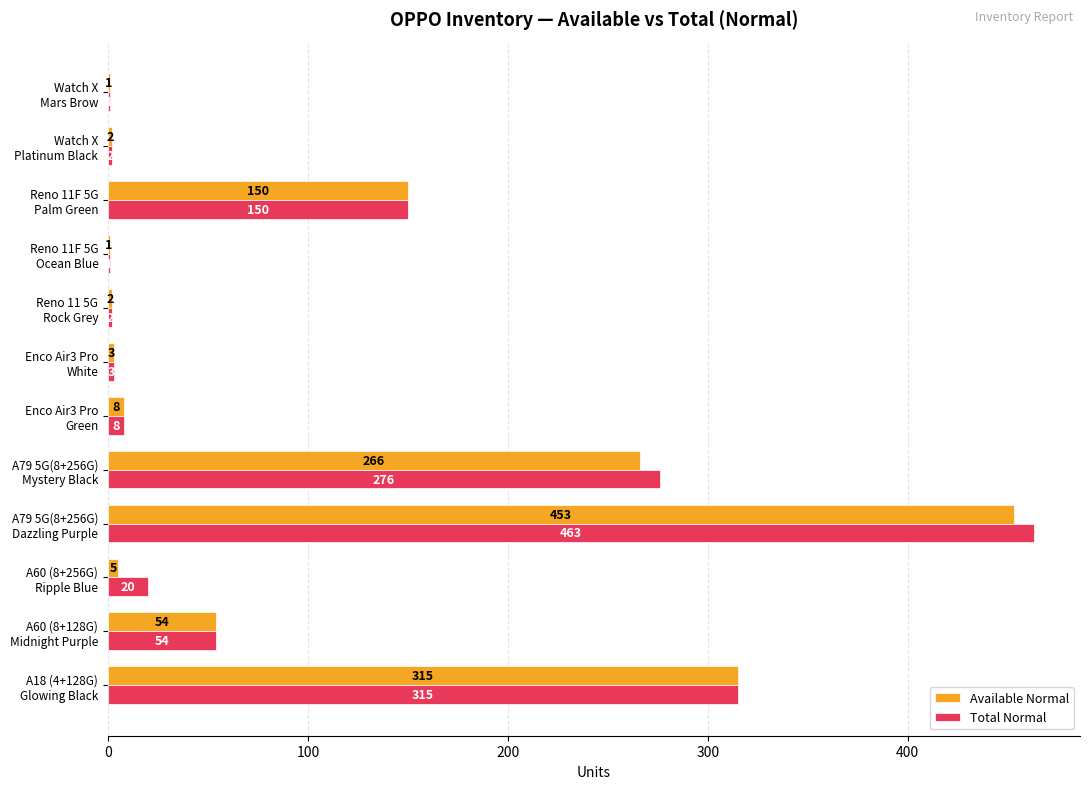

What is the highest value of the Available Normal series?

453